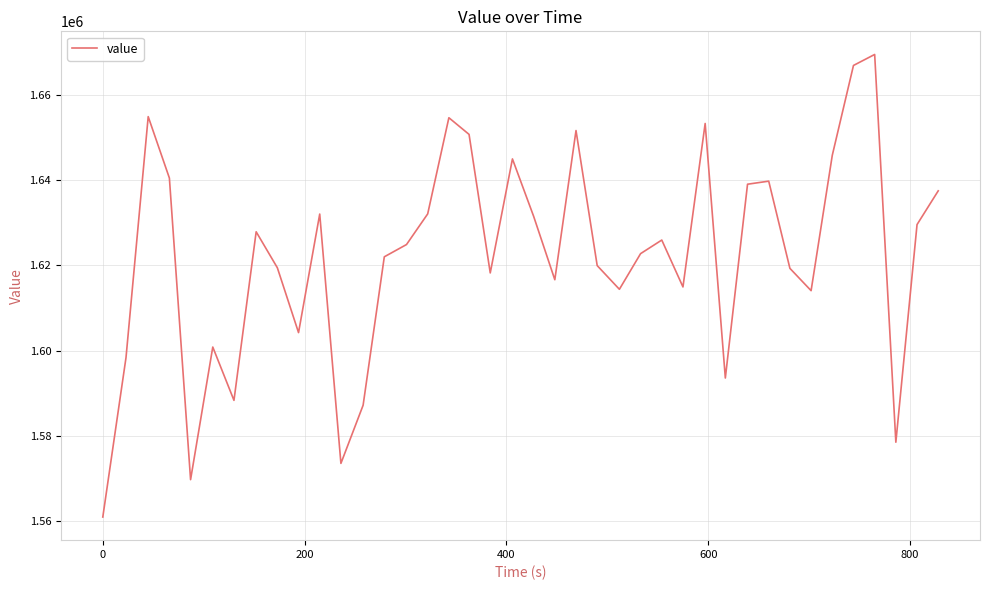

What is the difference between the second highest and minimum values?

105897.4